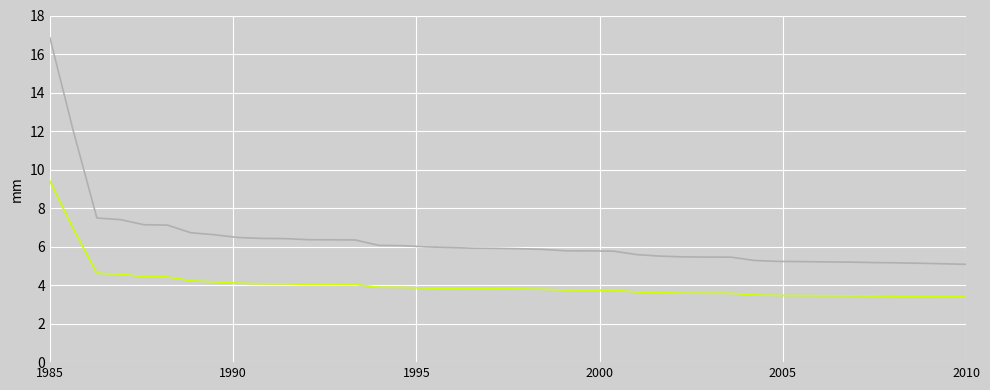

What is the greatest value displayed?

16.8